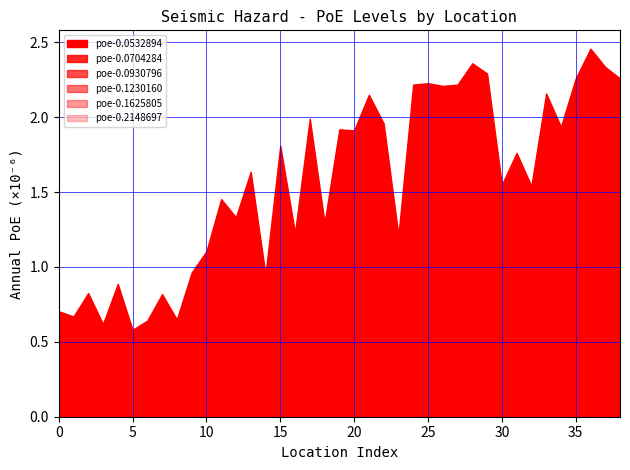

Is the value of poe-0.1230160 at 12 greater than the value of poe-0.1625805 at 36?

No